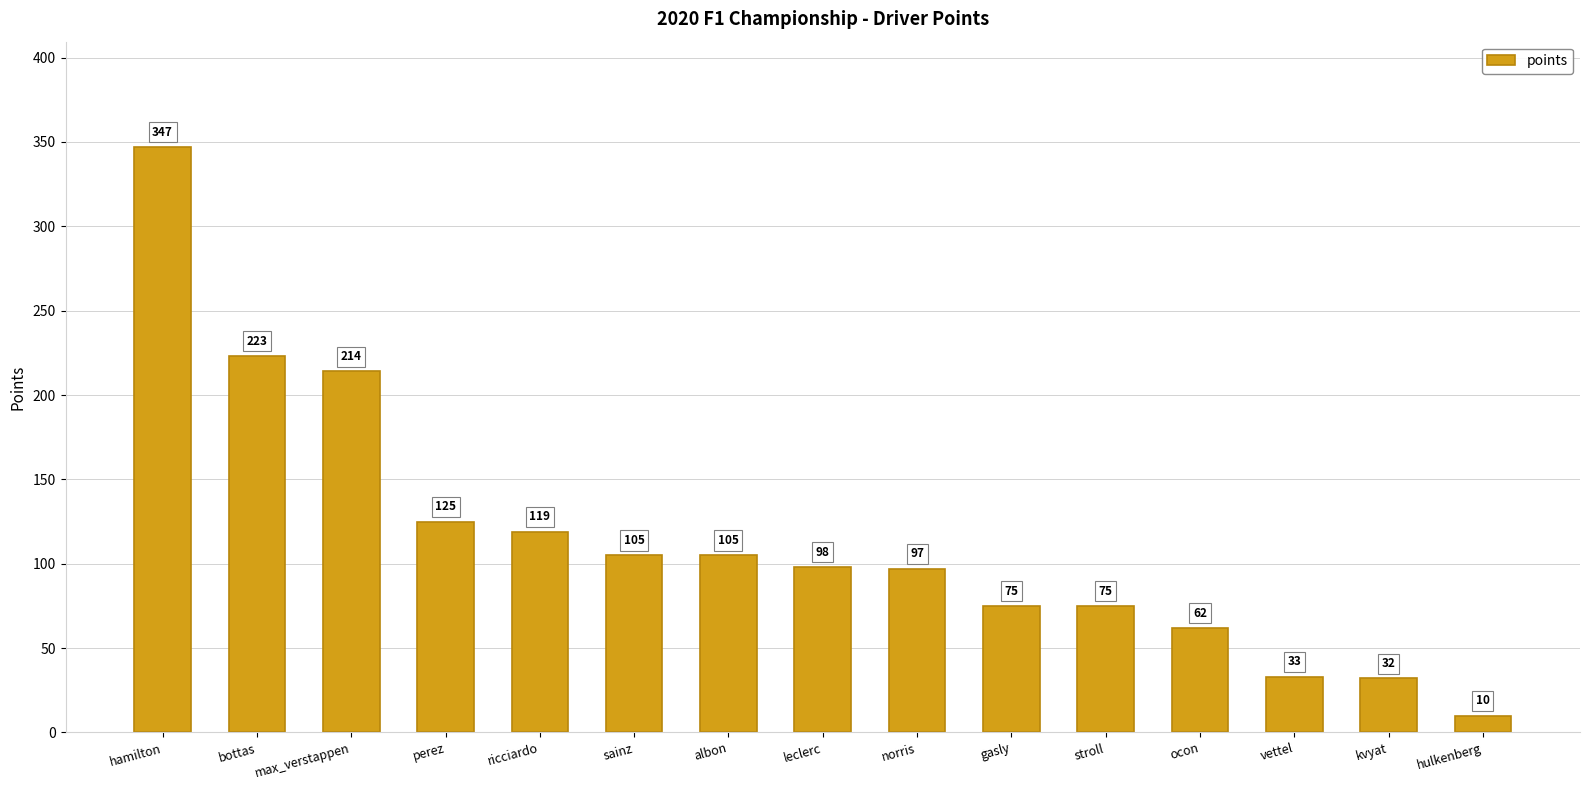

Between perez and ocon, which is larger?

perez